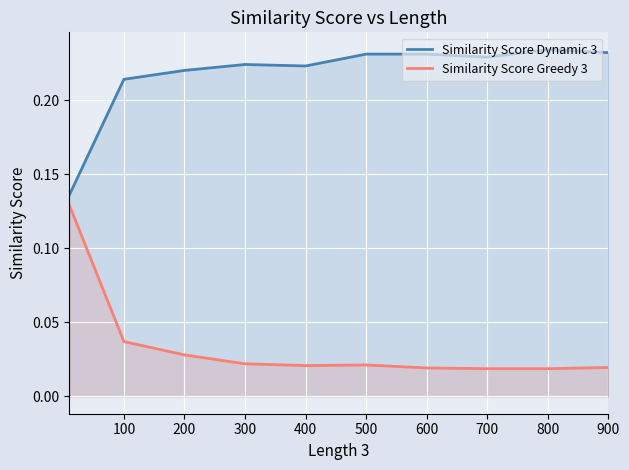

The value of Similarity Score Dynamic 3 at 100 is 0.3. True or false?

False